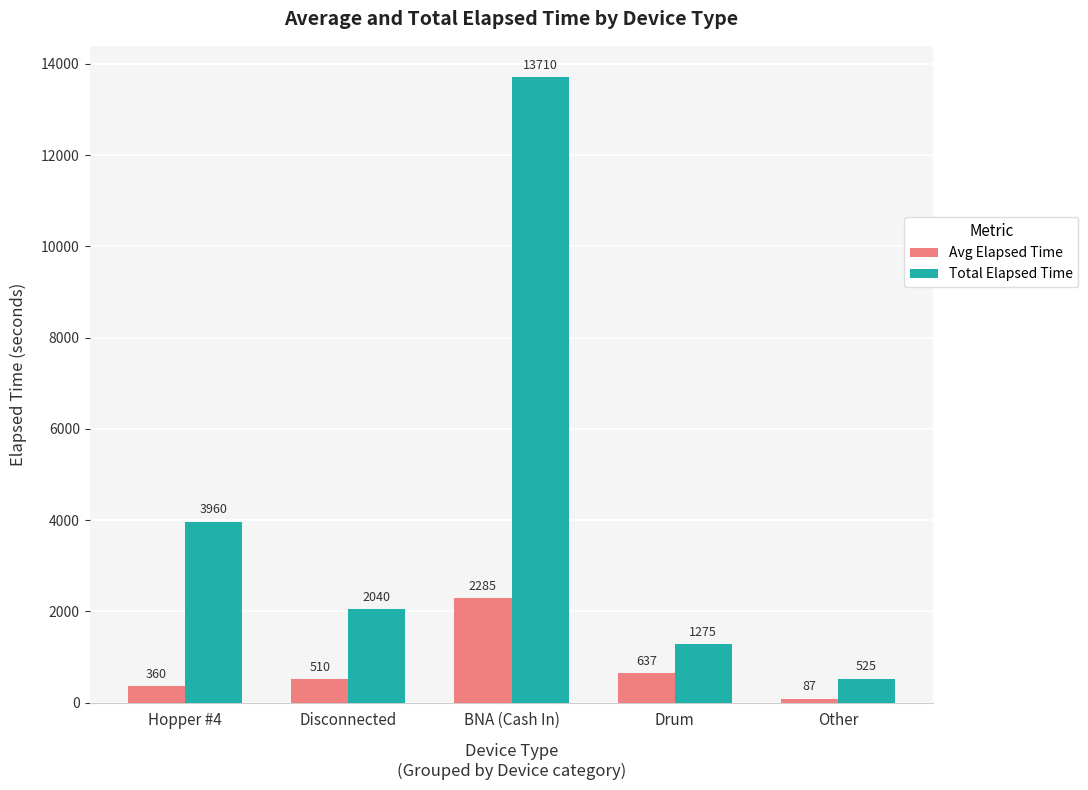

At which category is the sum across all series the highest?

BNA (Cash In)